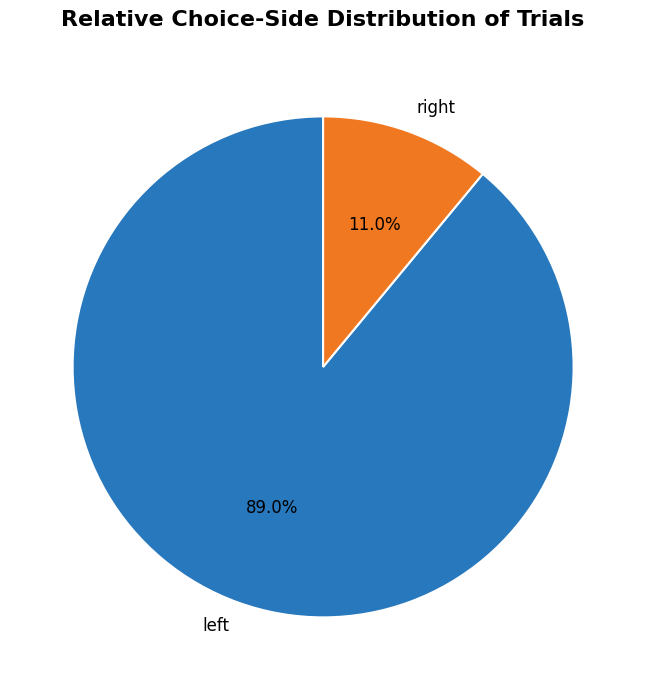

Rank the categories by value from lowest to highest.

right, left